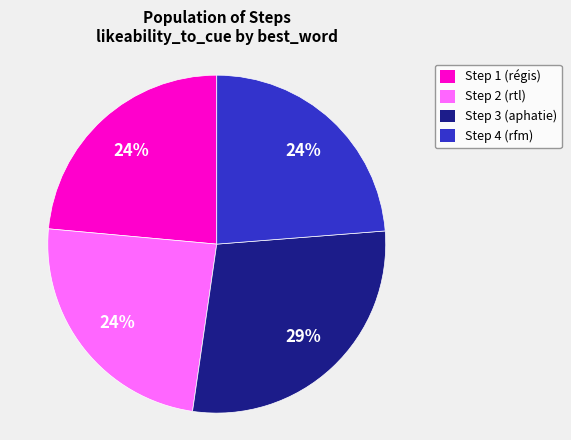

To the nearest percent, what portion does Step 4 (rfm) represent?

24%